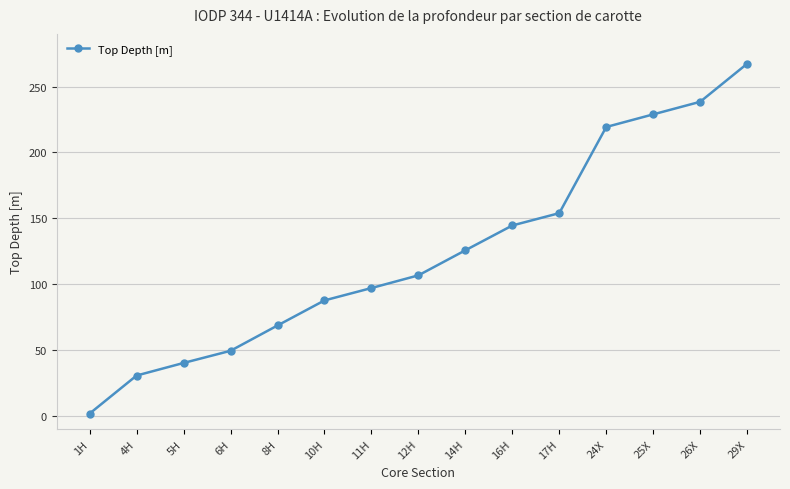

True or false: there are more than 2 points higher than both neighbors.

False